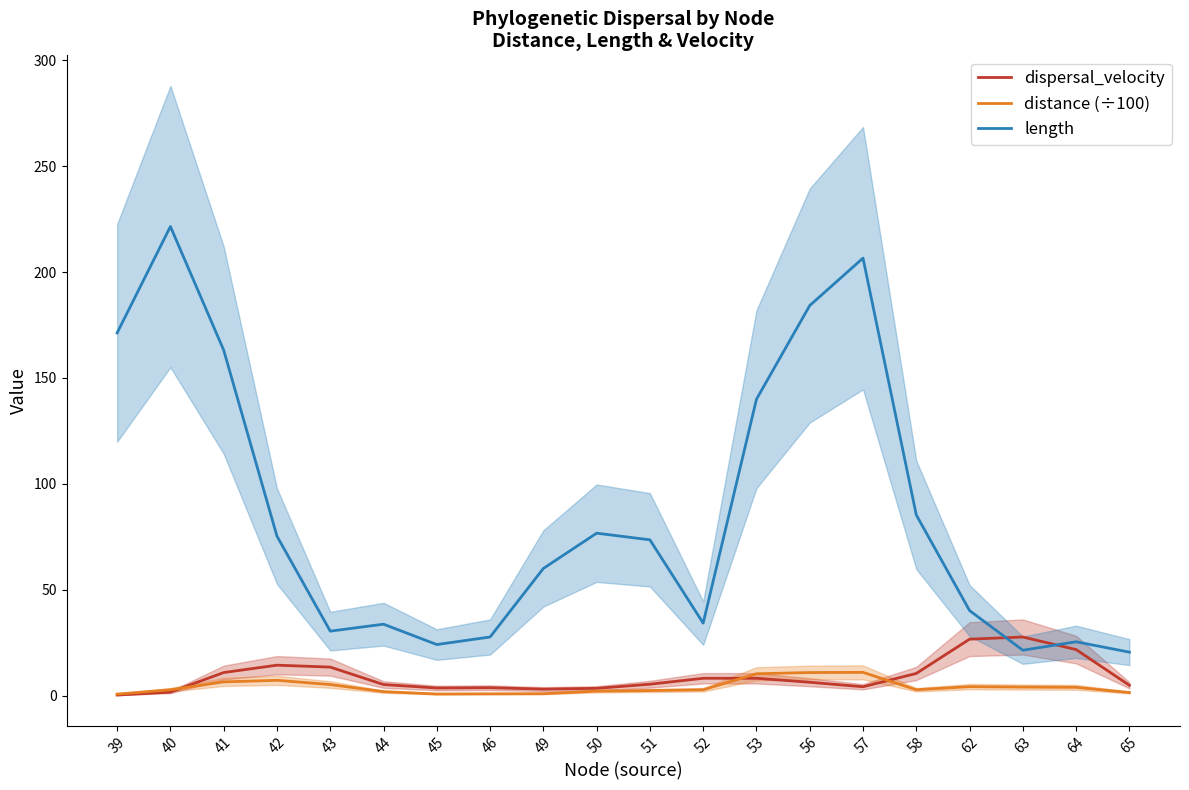

What is the minimum value shown in the chart?

0.3